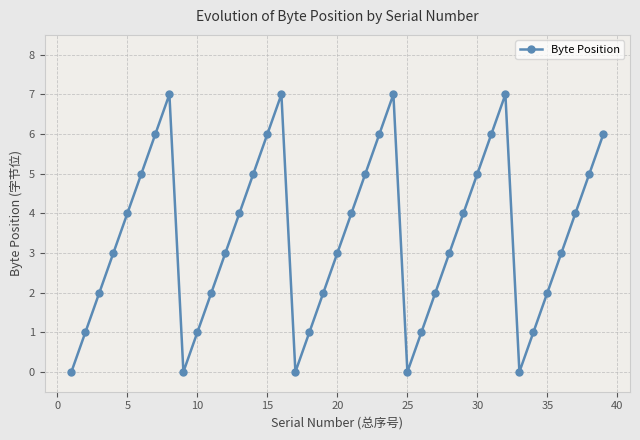

How many points are higher than both their immediate neighbors (excluding endpoints)?

4